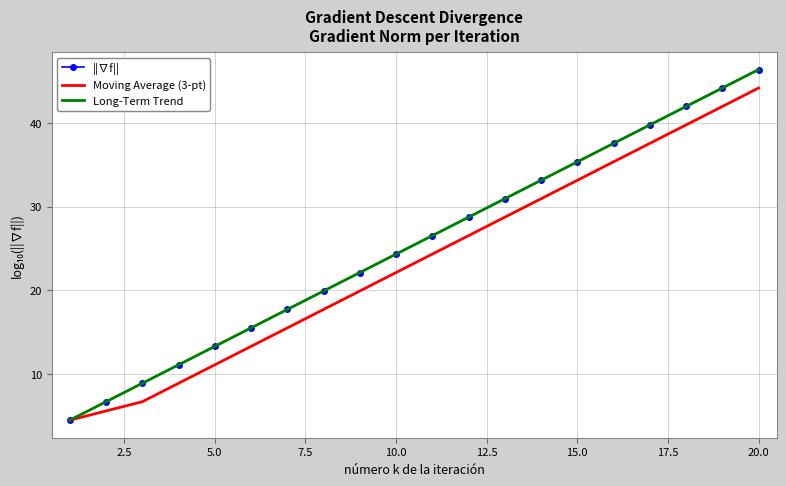

Which series ends up on top after the final intersection of Moving Average (3-pt) and Long-Term Trend?

Long-Term Trend